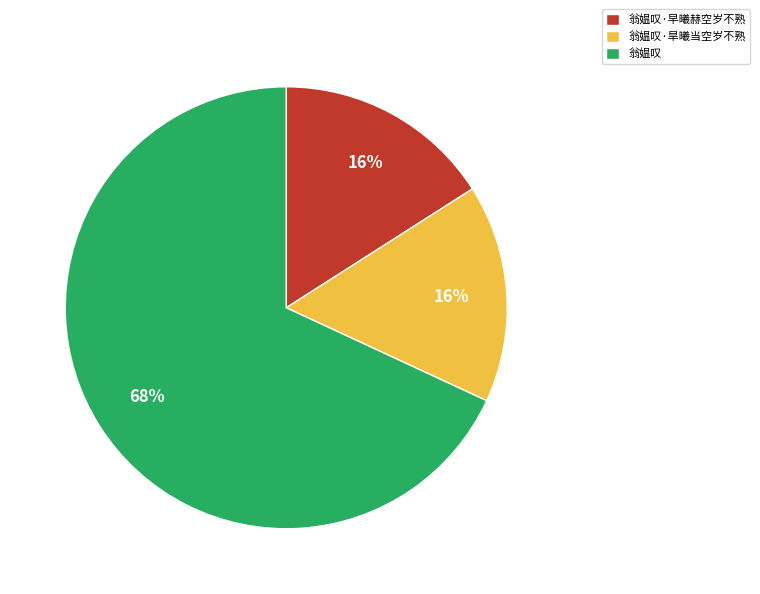

The 翁媪叹·早曦赫空岁不熟 slice represents 16% of the pie. True or false?

True